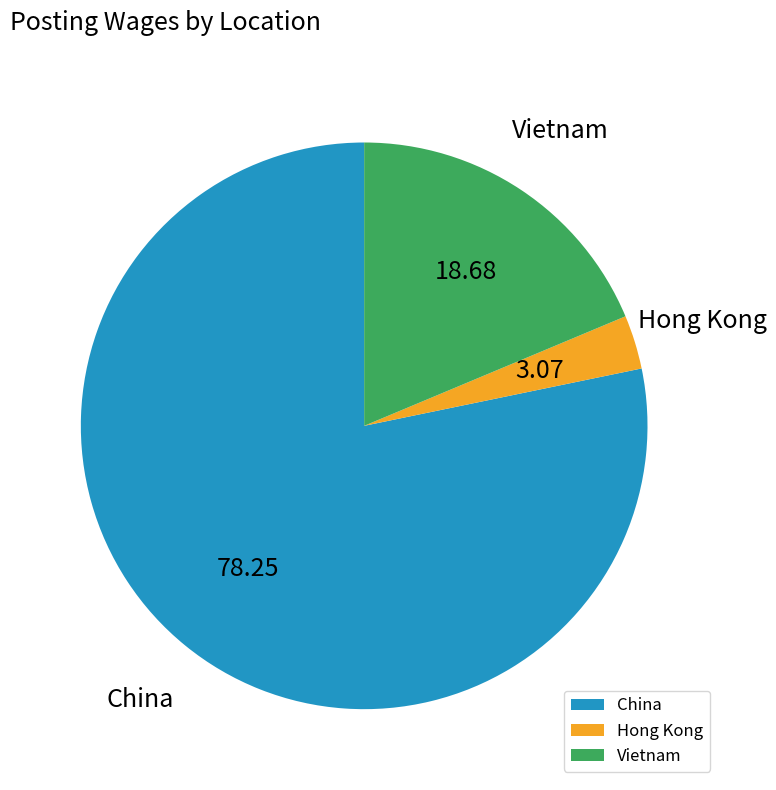

What is the largest slice in the pie chart?

China